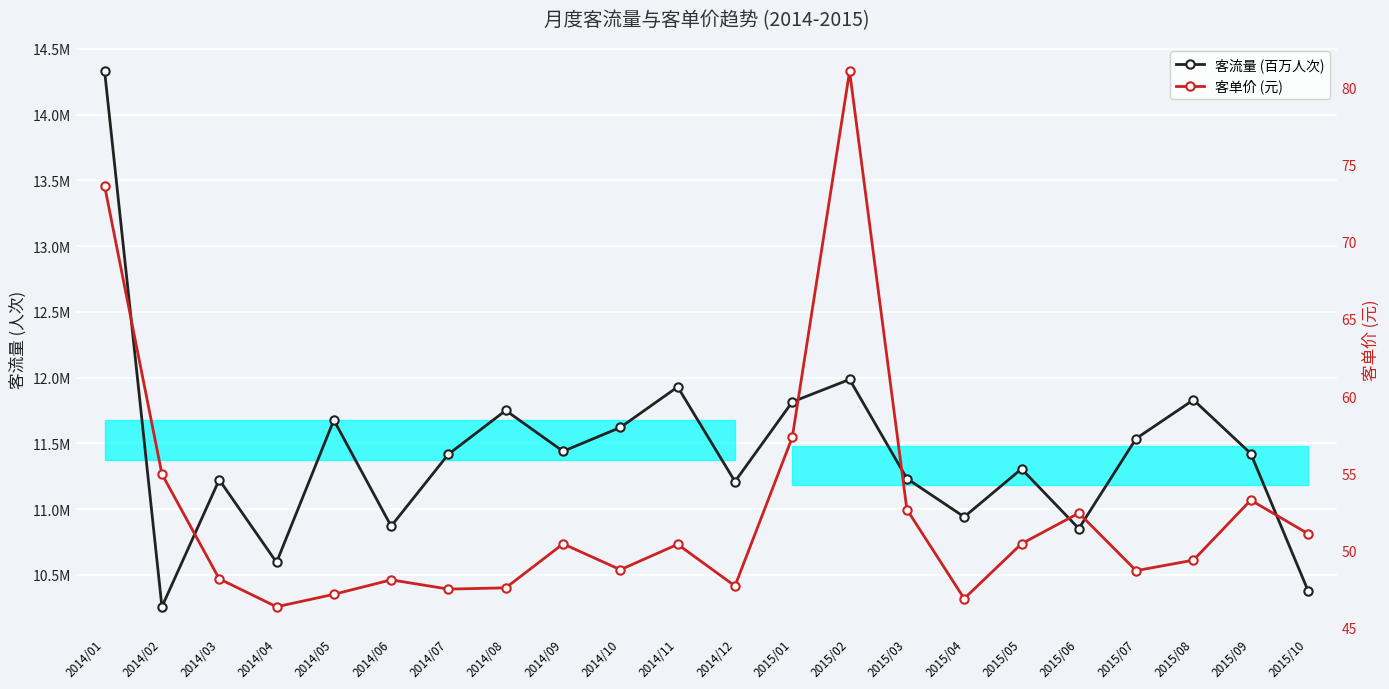

What is the label of the 8th point from the left?

2014/08